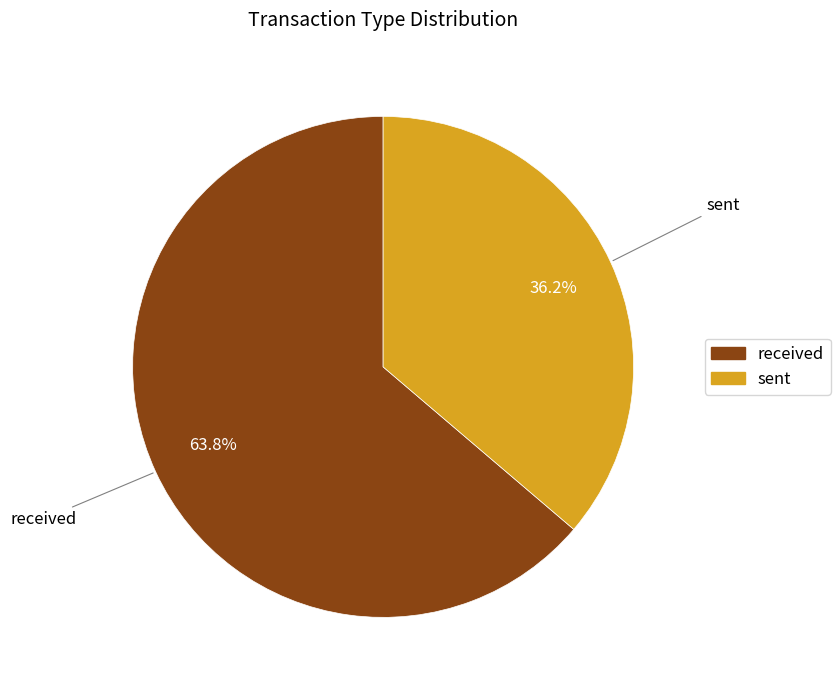

The sent slice represents 36% of the pie. True or false?

True